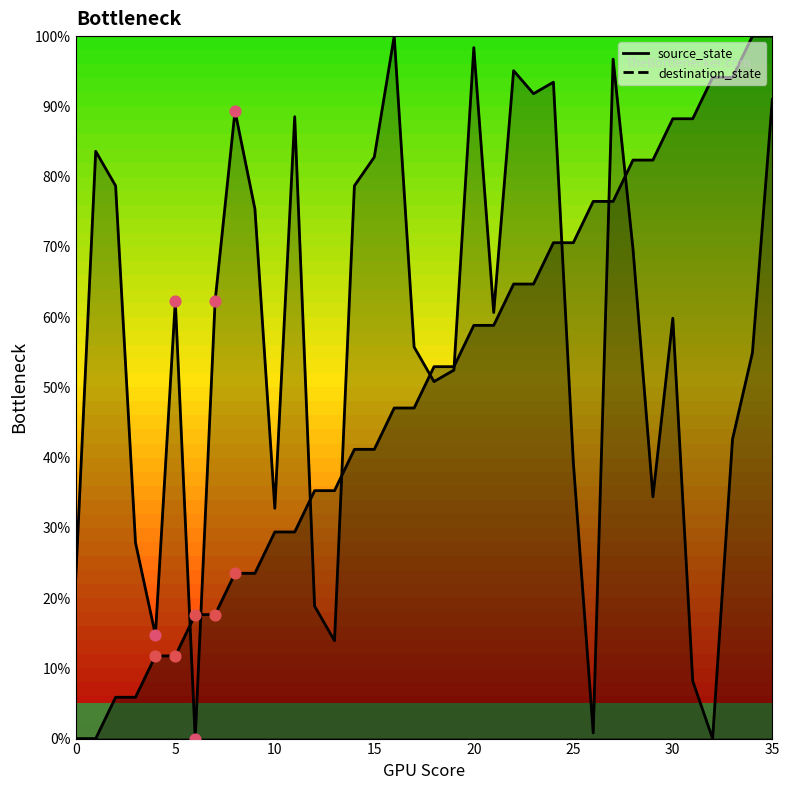

Which series has the widest spread of Y values?

source_state